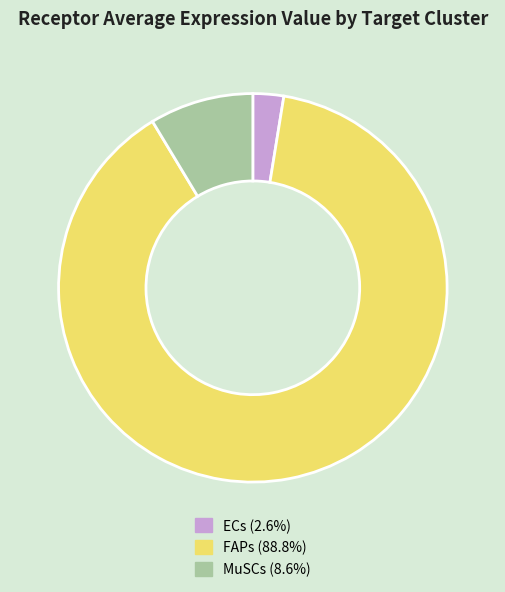

What is the ratio of the value at FAPs (88.8%) to the value at MuSCs (8.6%)?

10.3